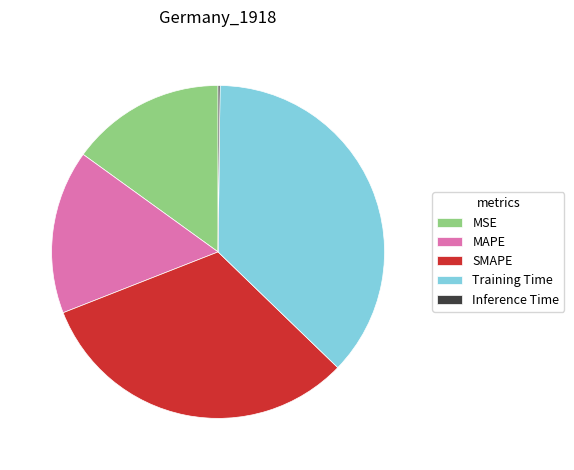

What is the largest slice in the pie chart?

Training Time